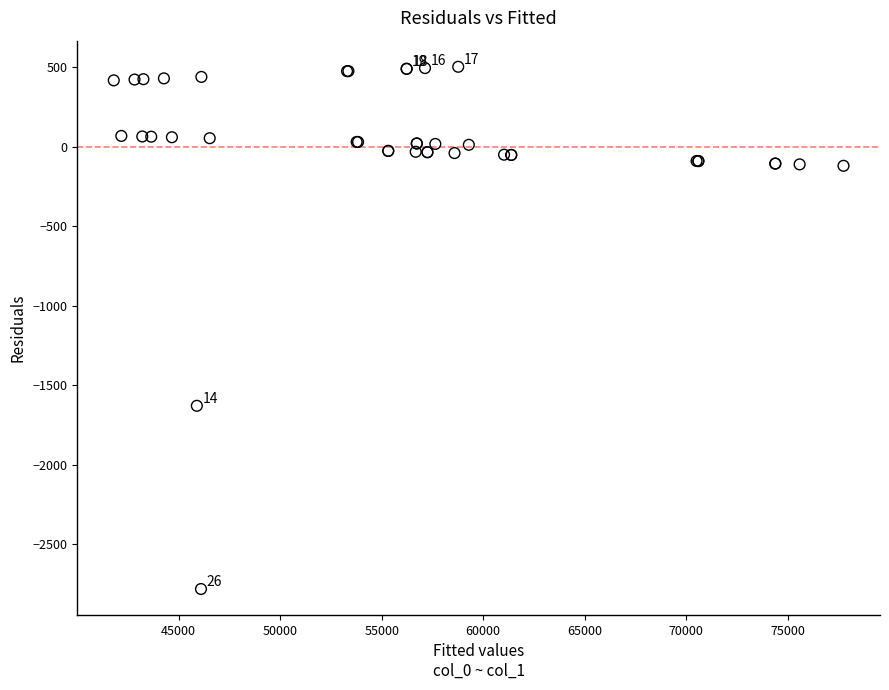

What Y value in the scatter plot is closest to -1140?

-1630.7